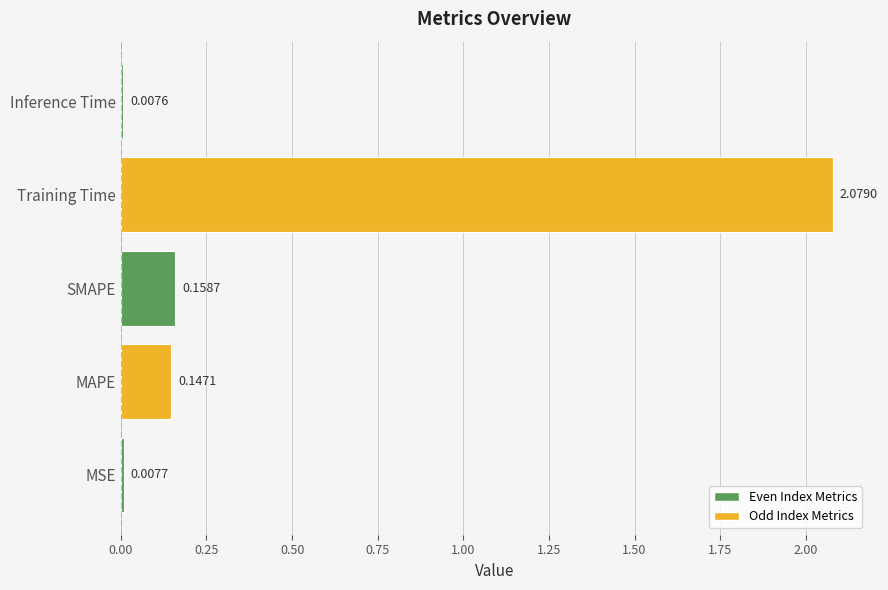

What is the sum of all values?

2.4